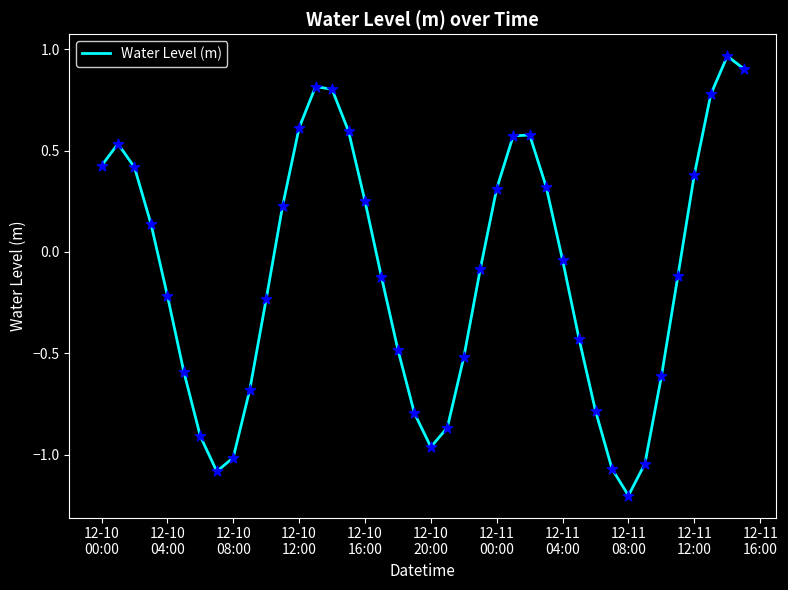

What is the smallest value displayed?

-1.2